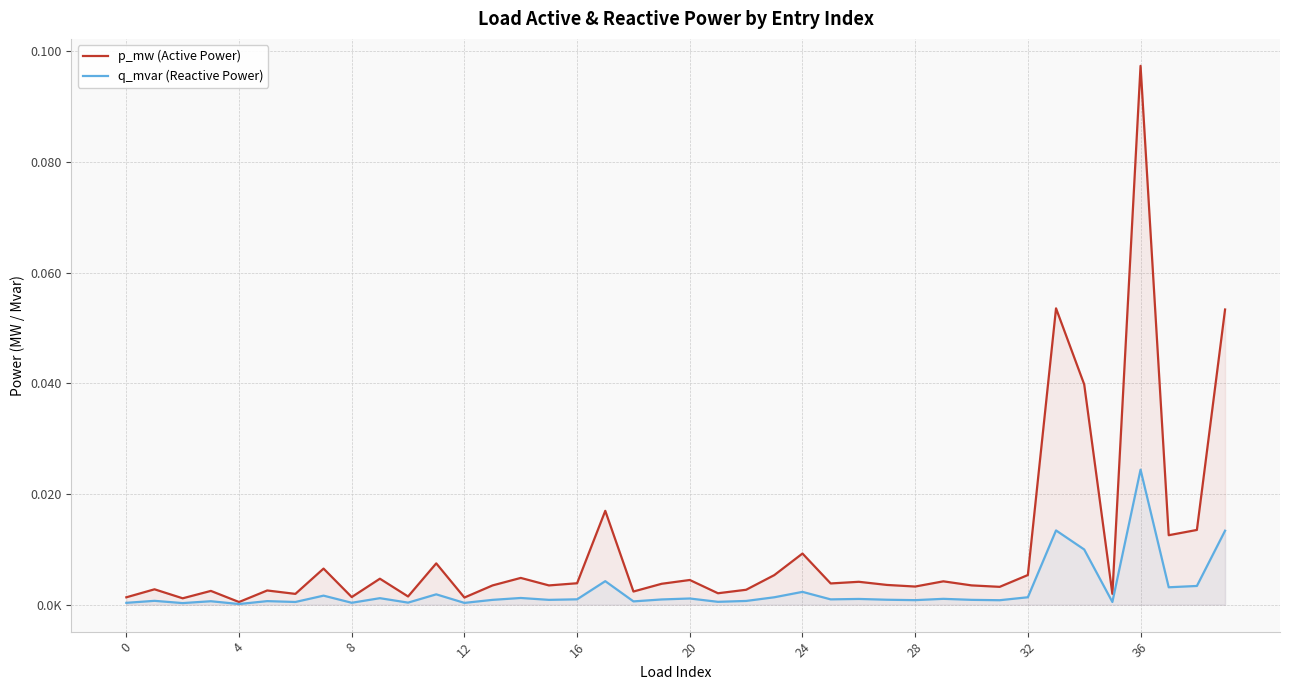

What is the label of the 36th point from the left?

35